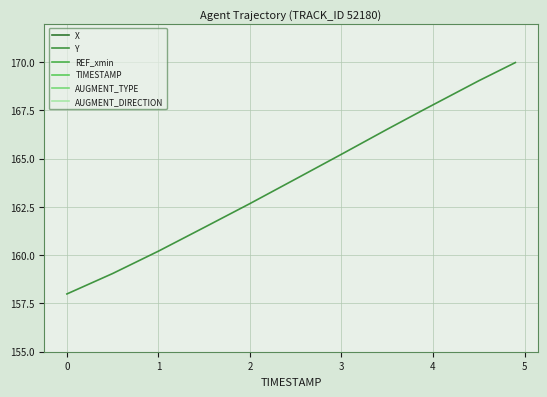

At which label does Y first exceed 165?

3